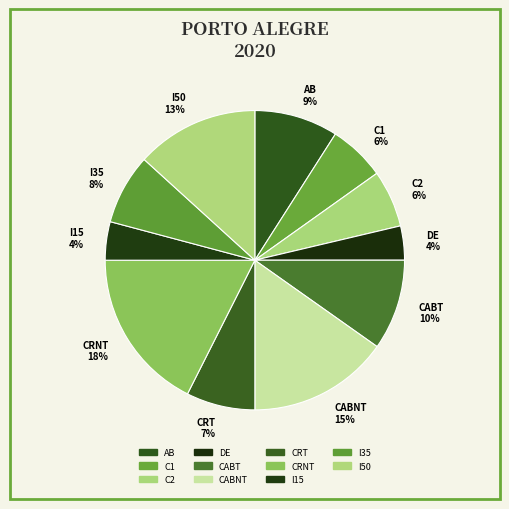

What is the ratio of the value at CABNT 15% to the value at C1 6%?

2.5